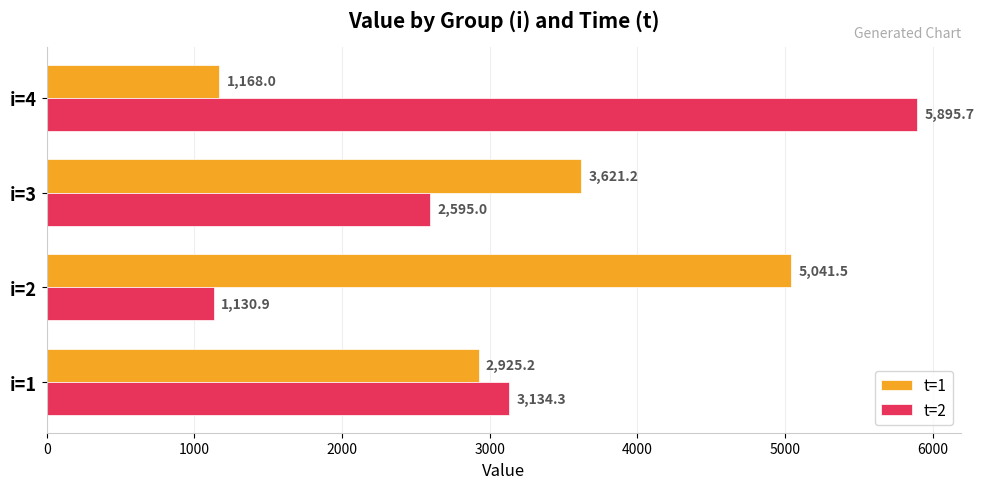

What is the sum of all t=2 values?

12755.9